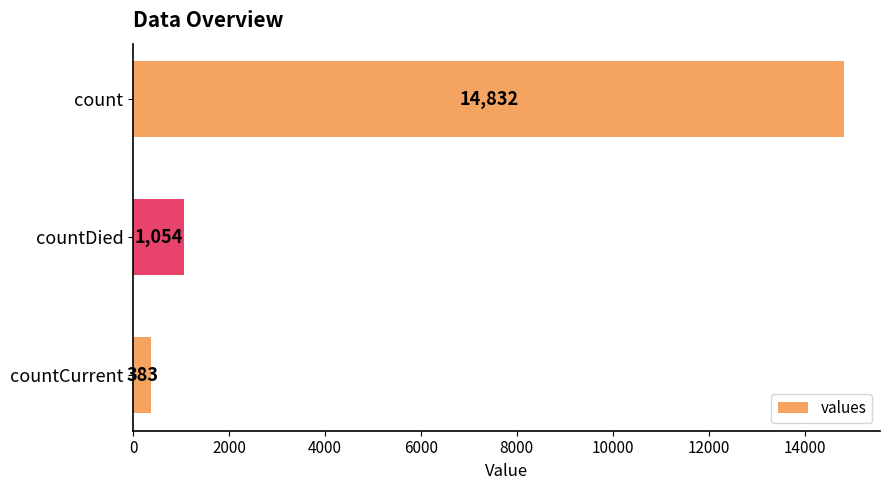

Reading top to bottom, transcribe all the data shown in this chart.

14832	1054	383